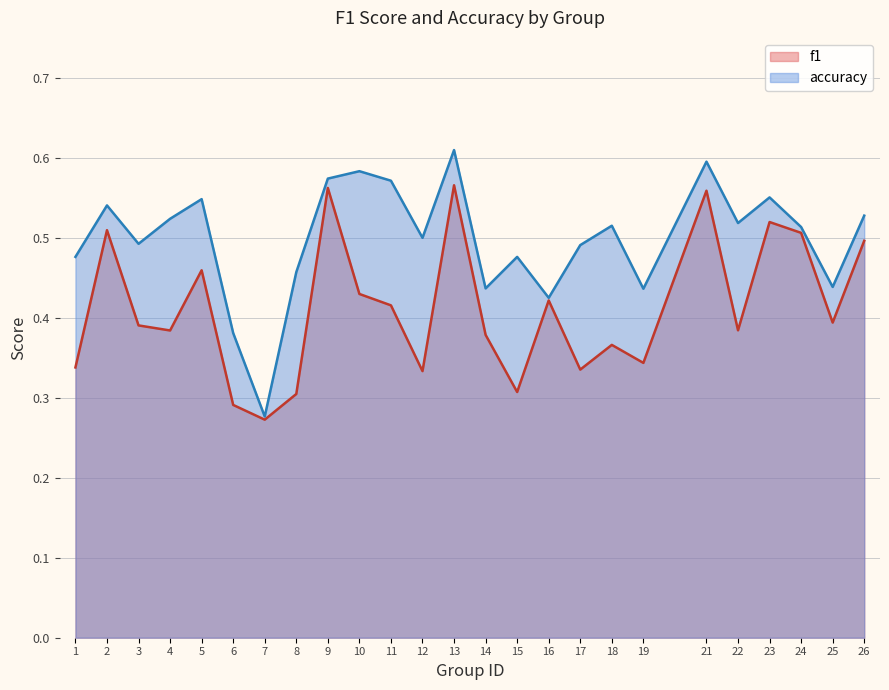

Which series has the largest range (max minus min)?

accuracy